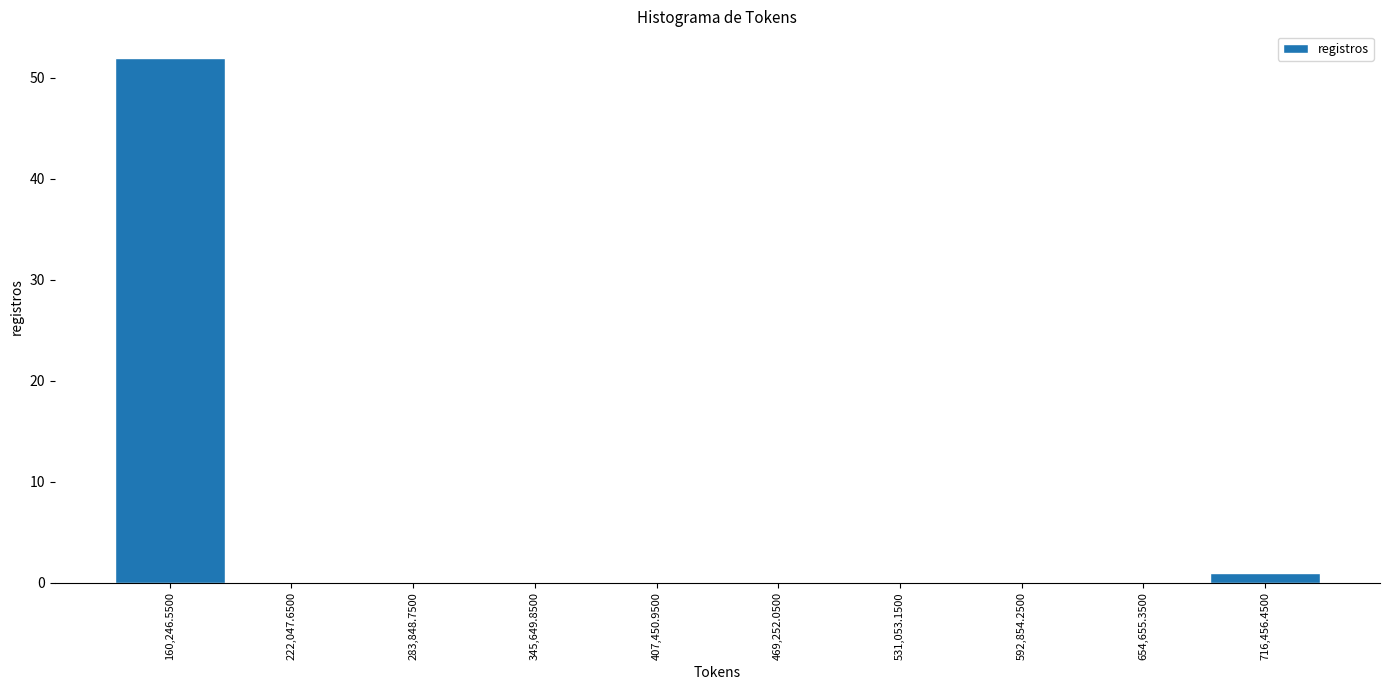

How tall is the bar that spans 690000 to 750000 on the x-axis? Neither the bar edges nor the heights are printed on the chart, so give them approximately, as read against the axes.

1